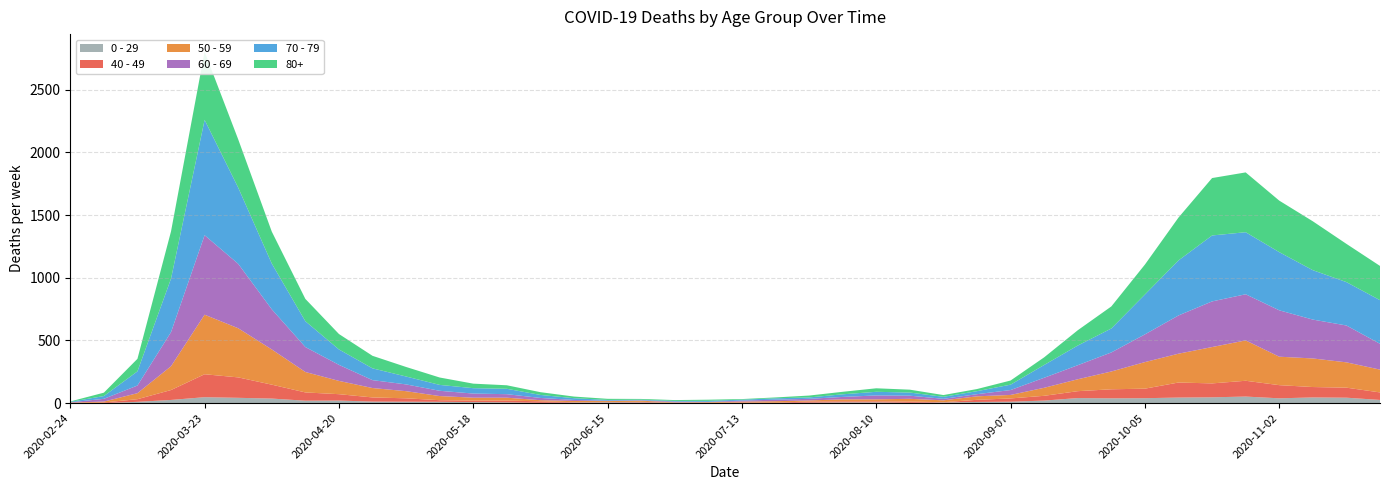

Reading left to right, transcribe all the data shown in this chart.

0 - 29: 2020-02-24=1	2020-03-02=0	2020-03-09=10	2020-03-16=25	2020-03-23=47	2020-03-30=42	2020-04-06=36	2020-04-13=19	2020-04-20=20	2020-04-27=12	2020-05-04=11	2020-05-11=10	2020-05-18=8	2020-05-25=6	2020-06-01=2	2020-06-08=4	2020-06-15=6	2020-06-22=5	2020-06-29=2	2020-07-06=1	2020-07-13=2	2020-07-20=1	2020-07-27=3	2020-08-03=6	2020-08-10=6	2020-08-17=2	2020-08-24=5	2020-08-31=9	2020-09-07=11	2020-09-14=20	2020-09-21=40	2020-09-28=38	2020-10-05=39	2020-10-12=44	2020-10-19=46	2020-10-26=52	2020-11-02=38	2020-11-09=45	2020-11-16=43	2020-11-23=25
40 - 49: 2020-02-24=0	2020-03-02=5	2020-03-09=21	2020-03-16=79	2020-03-23=183	2020-03-30=163	2020-04-06=111	2020-04-13=66	2020-04-20=51	2020-04-27=33	2020-05-04=27	2020-05-11=13	2020-05-18=12	2020-05-25=14	2020-06-01=12	2020-06-08=3	2020-06-15=2	2020-06-22=5	2020-06-29=1	2020-07-06=1	2020-07-13=4	2020-07-20=2	2020-07-27=10	2020-08-03=8	2020-08-10=8	2020-08-17=10	2020-08-24=2	2020-08-31=17	2020-09-07=26	2020-09-14=38	2020-09-21=55	2020-09-28=72	2020-10-05=76	2020-10-12=120	2020-10-19=111	2020-10-26=126	2020-11-02=105	2020-11-09=83	2020-11-16=80	2020-11-23=60
50 - 59: 2020-02-24=3	2020-03-02=7	2020-03-09=48	2020-03-16=190	2020-03-23=475	2020-03-30=392	2020-04-06=281	2020-04-13=163	2020-04-20=106	2020-04-27=75	2020-05-04=57	2020-05-11=33	2020-05-18=23	2020-05-25=23	2020-06-01=9	2020-06-08=10	2020-06-15=8	2020-06-22=9	2020-06-29=3	2020-07-06=5	2020-07-13=6	2020-07-20=12	2020-07-27=8	2020-08-03=16	2020-08-10=16	2020-08-17=22	2020-08-24=15	2020-08-31=28	2020-09-07=28	2020-09-14=64	2020-09-21=95	2020-09-28=142	2020-10-05=212	2020-10-12=230	2020-10-19=290	2020-10-26=322	2020-11-02=227	2020-11-09=228	2020-11-16=202	2020-11-23=182
60 - 69: 2020-02-24=2	2020-03-02=22	2020-03-09=61	2020-03-16=272	2020-03-23=634	2020-03-30=514	2020-04-06=320	2020-04-13=199	2020-04-20=128	2020-04-27=63	2020-05-04=54	2020-05-11=42	2020-05-18=33	2020-05-25=28	2020-06-01=18	2020-06-08=8	2020-06-15=3	2020-06-22=3	2020-06-29=6	2020-07-06=3	2020-07-13=8	2020-07-20=12	2020-07-27=13	2020-08-03=19	2020-08-10=31	2020-08-17=25	2020-08-24=12	2020-08-31=17	2020-09-07=39	2020-09-14=80	2020-09-21=112	2020-09-28=152	2020-10-05=221	2020-10-12=305	2020-10-19=364	2020-10-26=368	2020-11-02=370	2020-11-09=310	2020-11-16=294	2020-11-23=206
70 - 79: 2020-02-24=4	2020-03-02=22	2020-03-09=113	2020-03-16=427	2020-03-23=920	2020-03-30=608	2020-04-06=365	2020-04-13=206	2020-04-20=123	2020-04-27=94	2020-05-04=63	2020-05-11=47	2020-05-18=43	2020-05-25=43	2020-06-01=24	2020-06-08=14	2020-06-15=6	2020-06-22=5	2020-06-29=5	2020-07-06=8	2020-07-13=7	2020-07-20=11	2020-07-27=11	2020-08-03=21	2020-08-10=29	2020-08-17=25	2020-08-24=16	2020-08-31=24	2020-09-07=43	2020-09-14=102	2020-09-21=157	2020-09-28=191	2020-10-05=318	2020-10-12=439	2020-10-19=526	2020-10-26=495	2020-11-02=464	2020-11-09=394	2020-11-16=346	2020-11-23=348
80+: 2020-02-24=3	2020-03-02=27	2020-03-09=100	2020-03-16=377	2020-03-23=544	2020-03-30=385	2020-04-06=255	2020-04-13=178	2020-04-20=123	2020-04-27=100	2020-05-04=76	2020-05-11=59	2020-05-18=36	2020-05-25=28	2020-06-01=22	2020-06-08=13	2020-06-15=9	2020-06-22=6	2020-06-29=7	2020-07-06=9	2020-07-13=5	2020-07-20=7	2020-07-27=15	2020-08-03=20	2020-08-10=28	2020-08-17=23	2020-08-24=14	2020-08-31=17	2020-09-07=33	2020-09-14=61	2020-09-21=122	2020-09-28=176	2020-10-05=239	2020-10-12=342	2020-10-19=458	2020-10-26=477	2020-11-02=411	2020-11-09=390	2020-11-16=305	2020-11-23=273